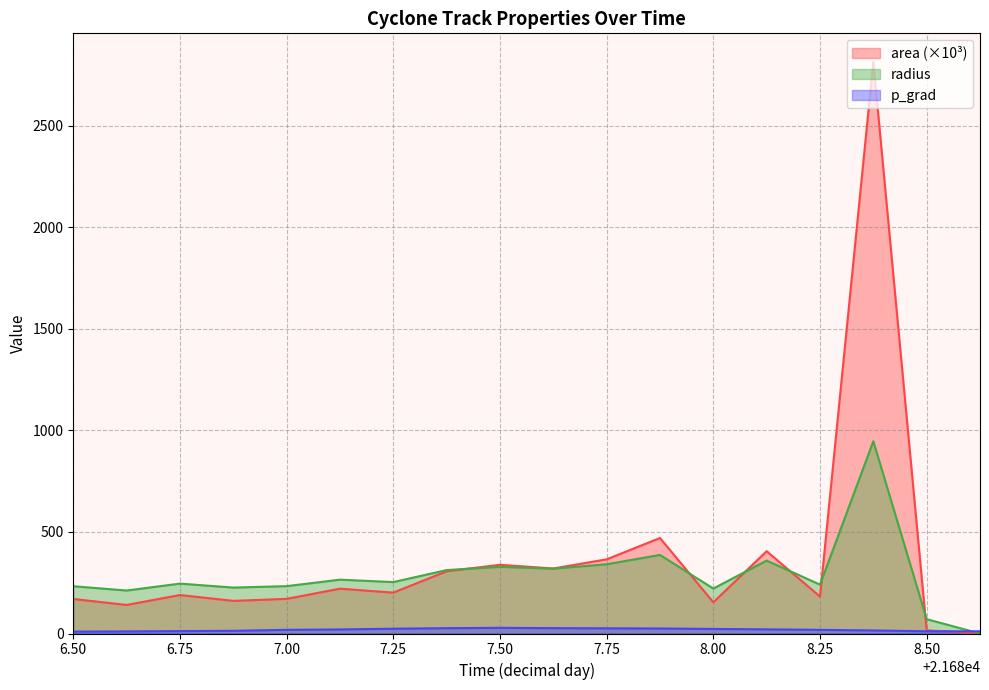

What is the maximum value shown in the chart?

2813.1